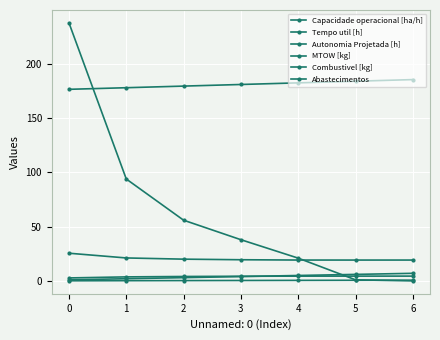

Is this an area chart (filled region under the line)?

No